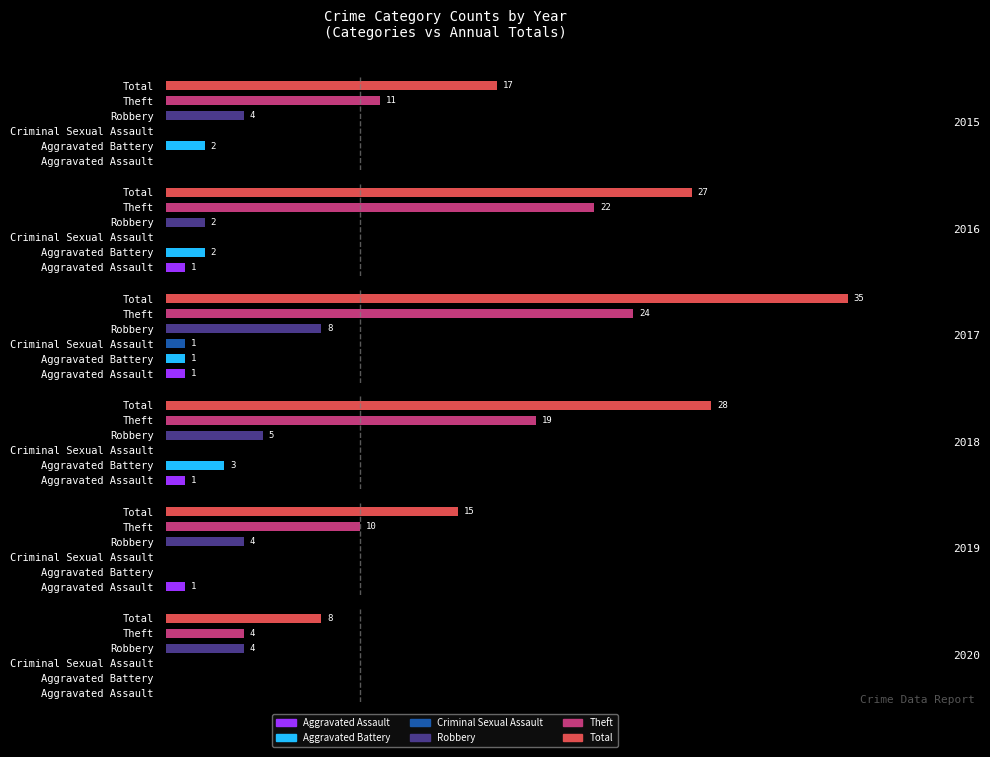

What is the average value of the 2018 series?

9